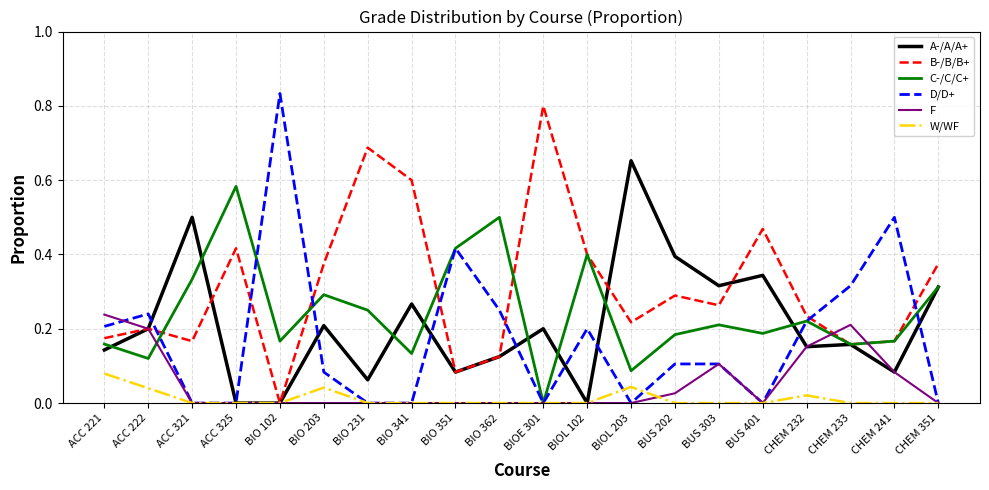

Which label corresponds to the largest value in the chart?

BIO 102